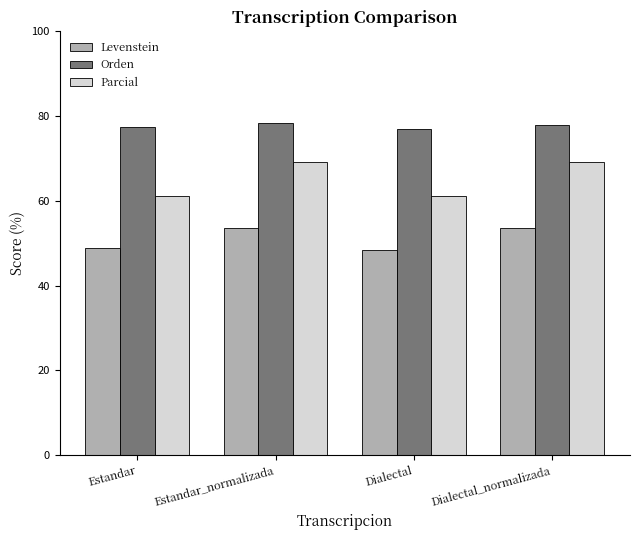

What is the minimum value for Levenstein?

48.5